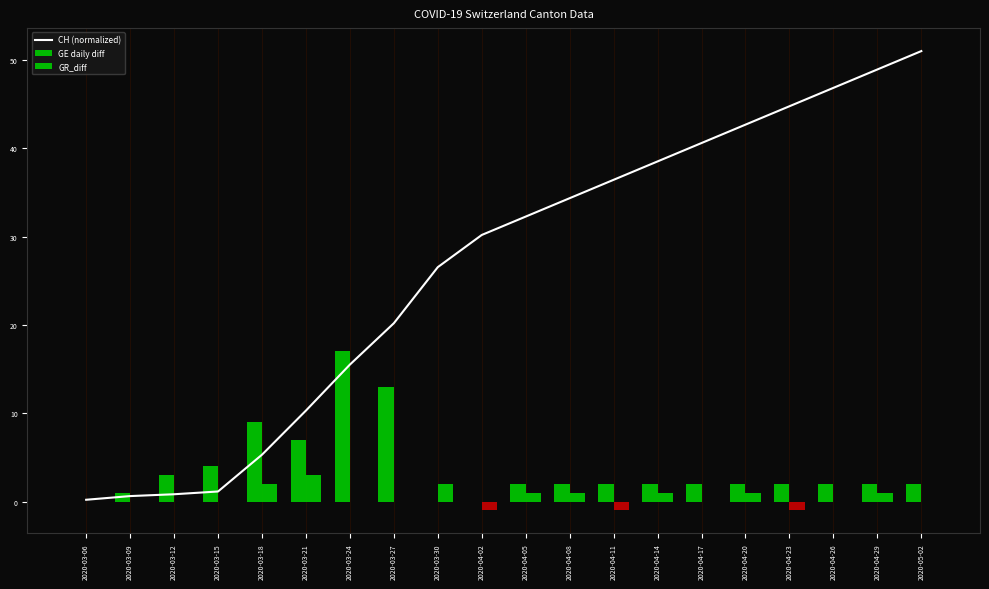

The GR_diff series shows -0.2 at 2020-04-11. True or false?

False